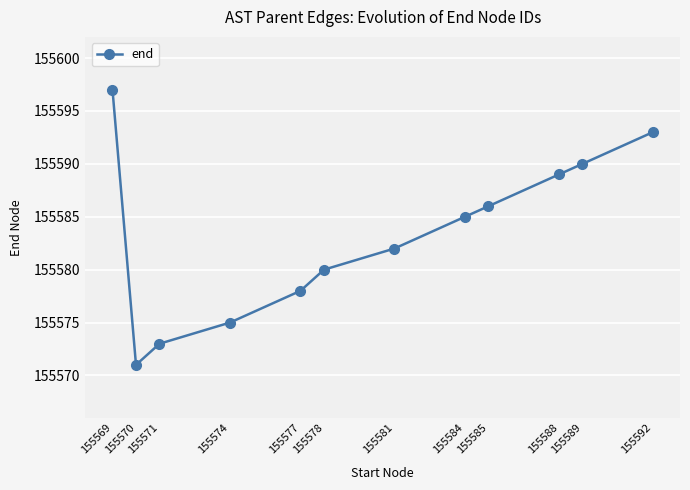

Where is the first local minimum?

155570